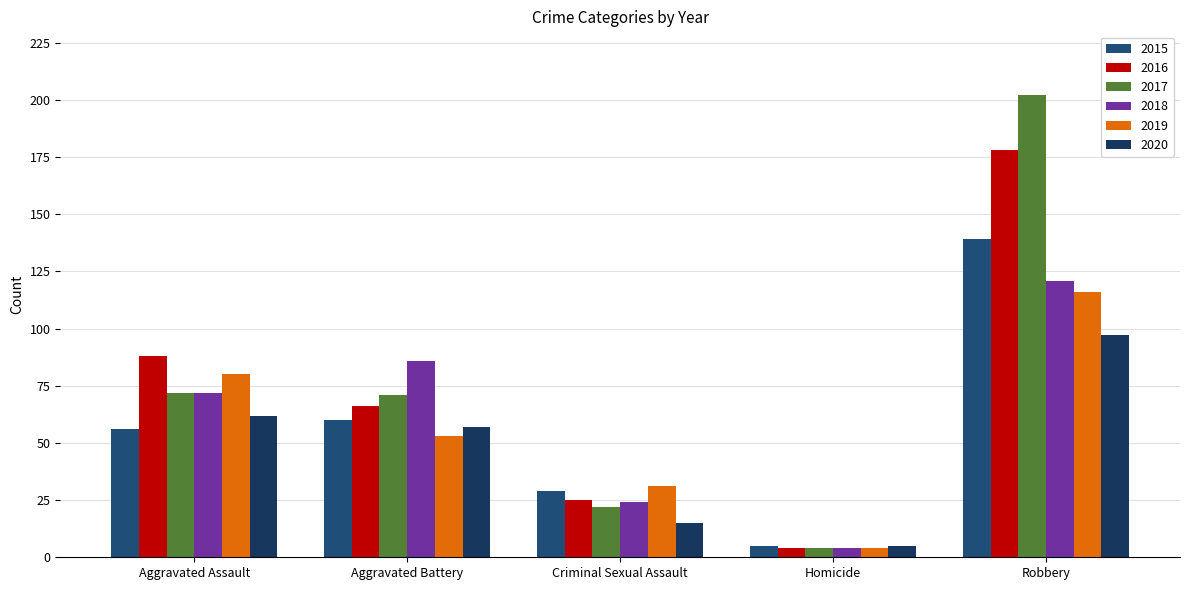

Does the chart contain stacked bars?

No